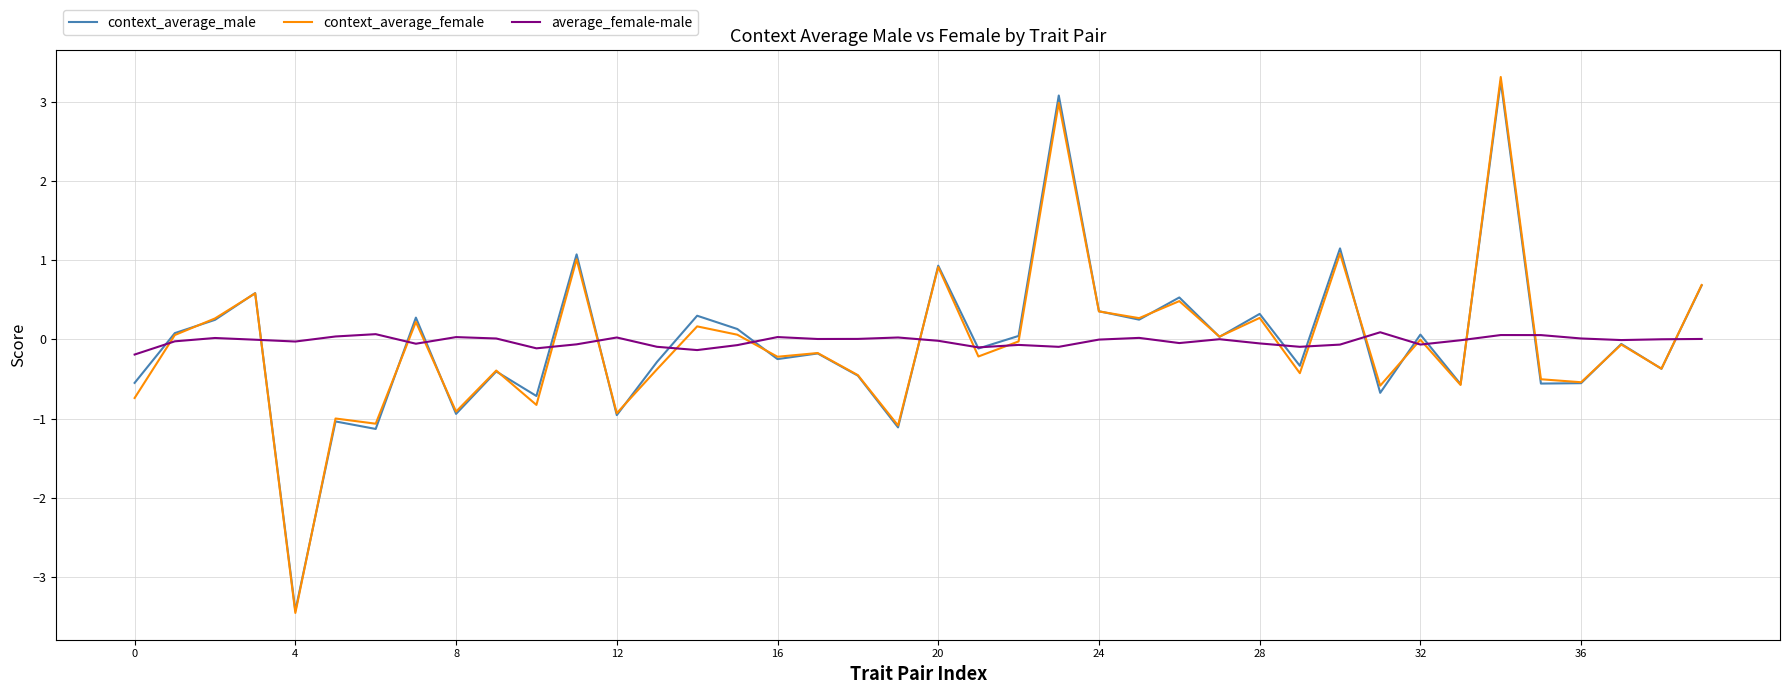

What is the smallest value displayed?

-3.5